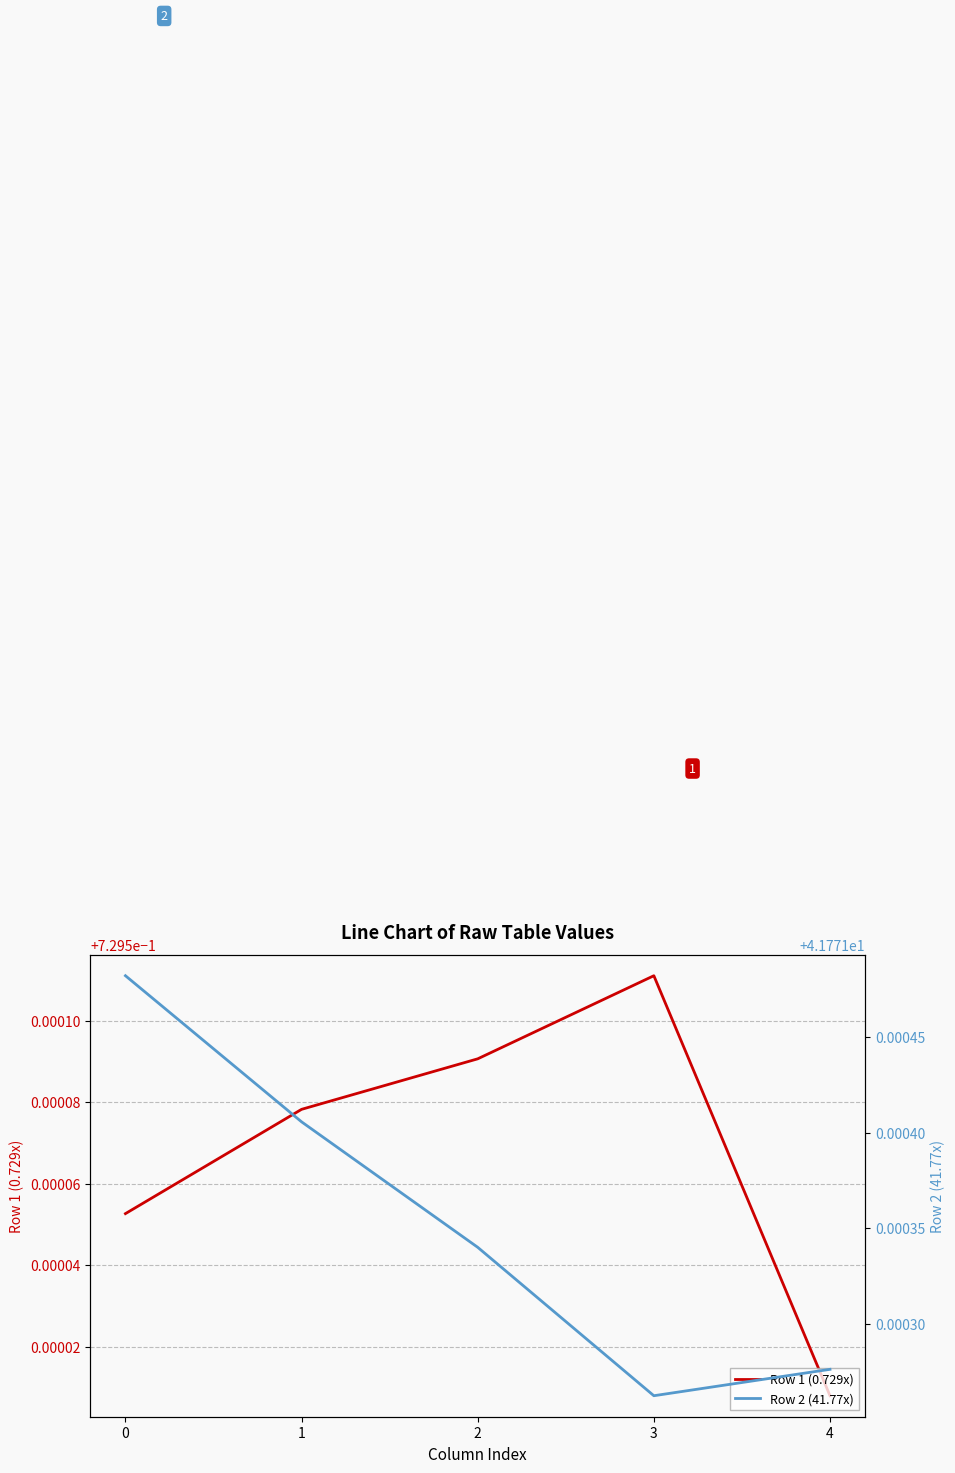

List the series in order of their overall mean, lowest first.

Row 1 (0.729x), Row 2 (41.77x)